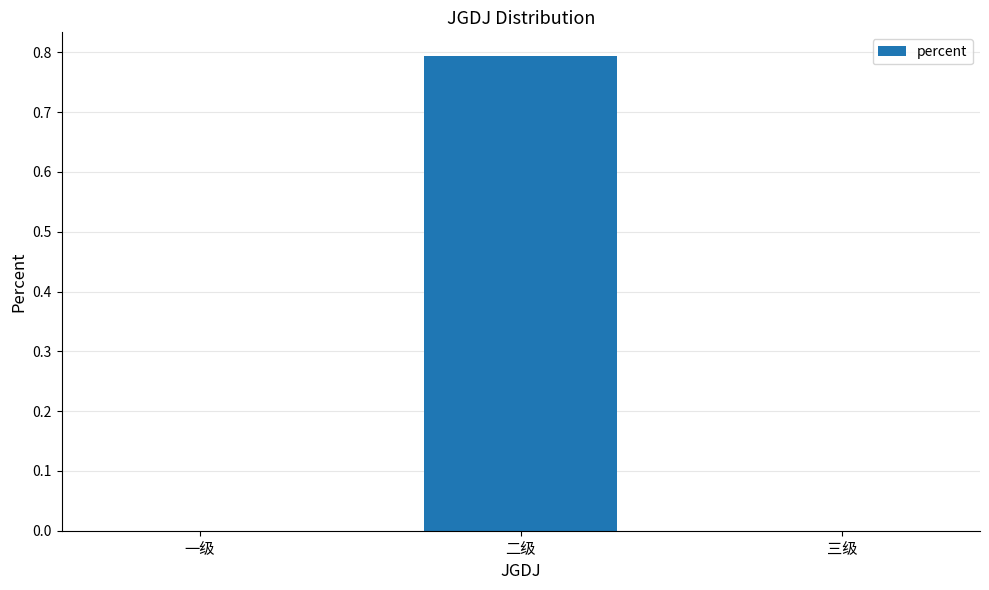

What is the sum of all values?

0.8